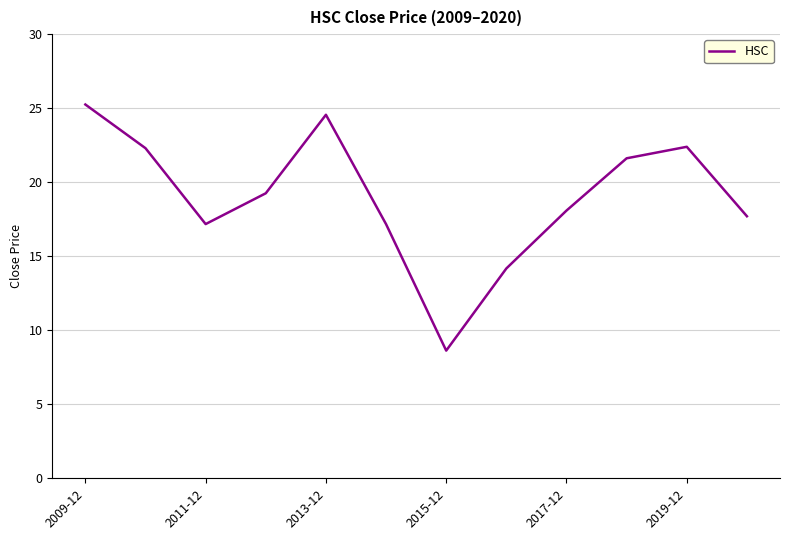

What is the smallest value displayed?

8.6